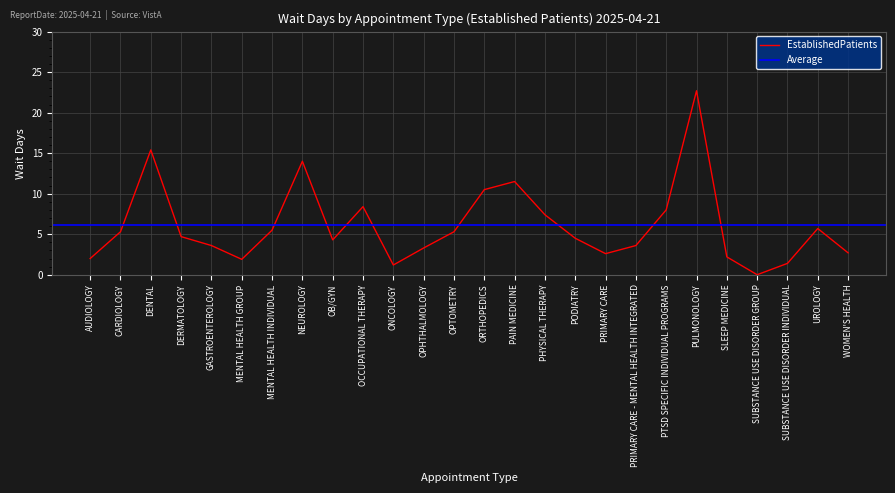

What is the sum of all values?

157.7